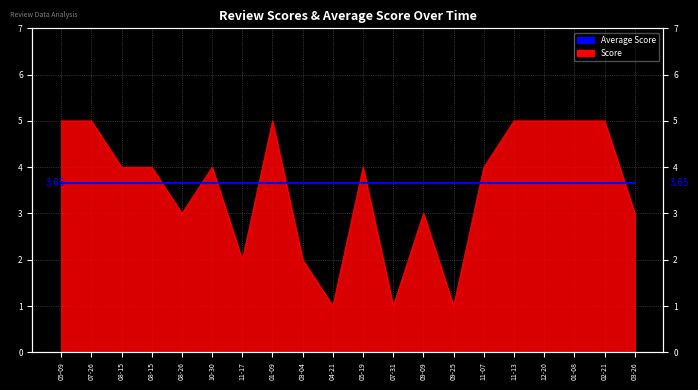

Approximately how many times larger is the value at 11-13 compared to 02-21?

1.0